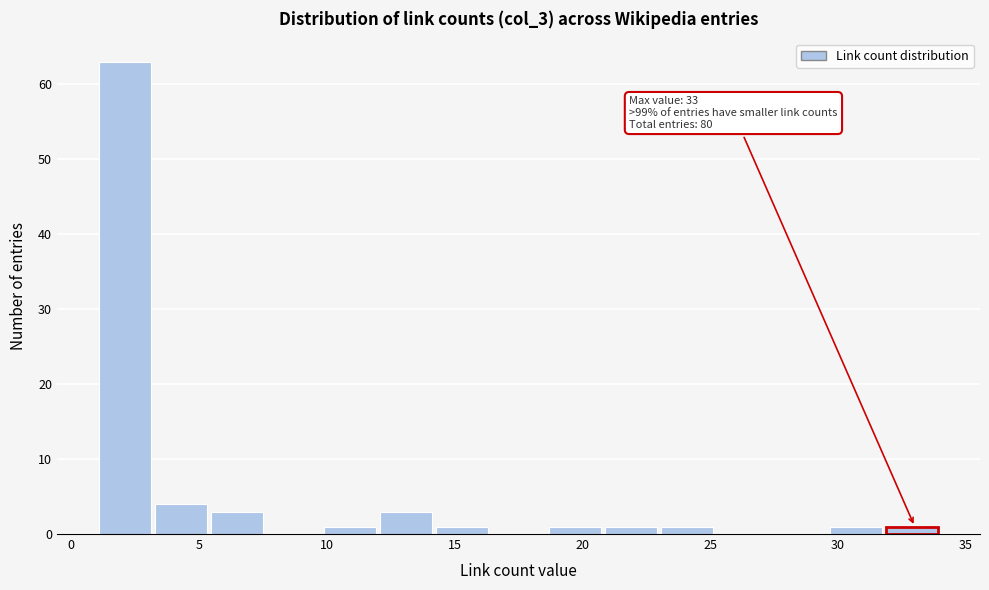

Over which range of the x-axis is the bar tallest?

1.0 to 3.2